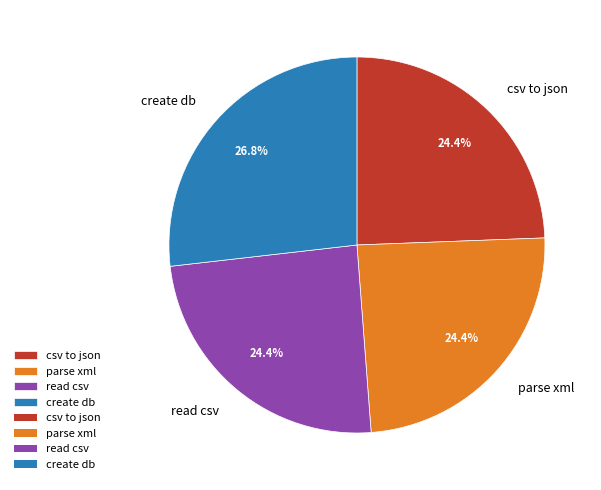

Between create db and read csv, which is larger?

create db